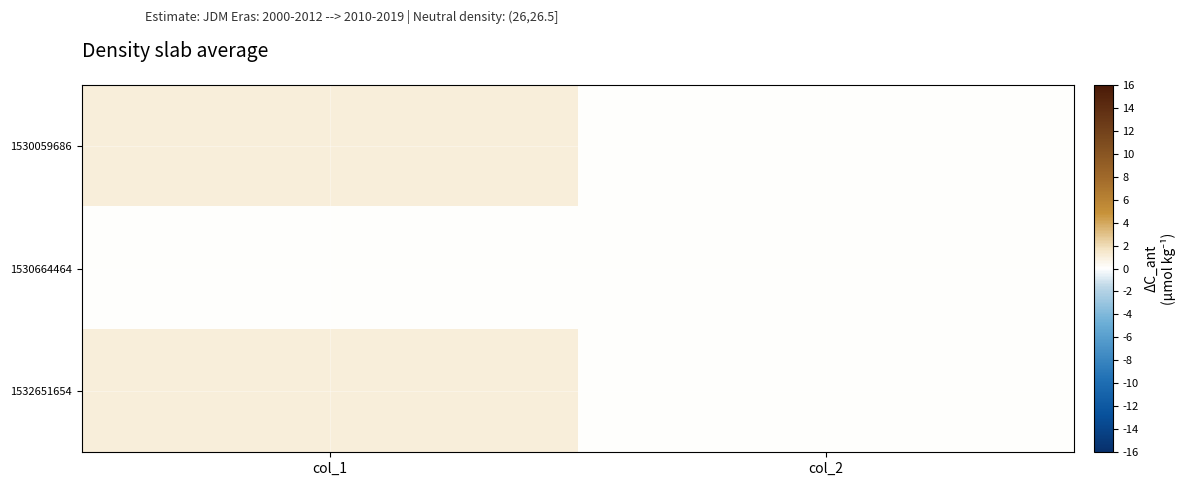

Reading left to right, transcribe all the data shown in this chart.

1530059686: col_1=1	col_2=0
1530664464: col_1=0	col_2=0
1532651654: col_1=1	col_2=0